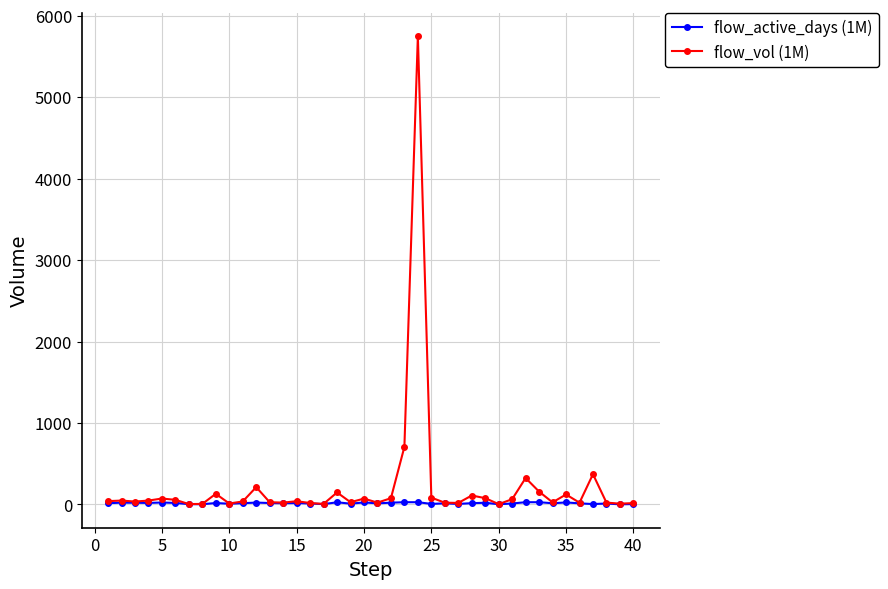

List the series in order of their peak value, lowest first.

flow_active_days (1M), flow_vol (1M)